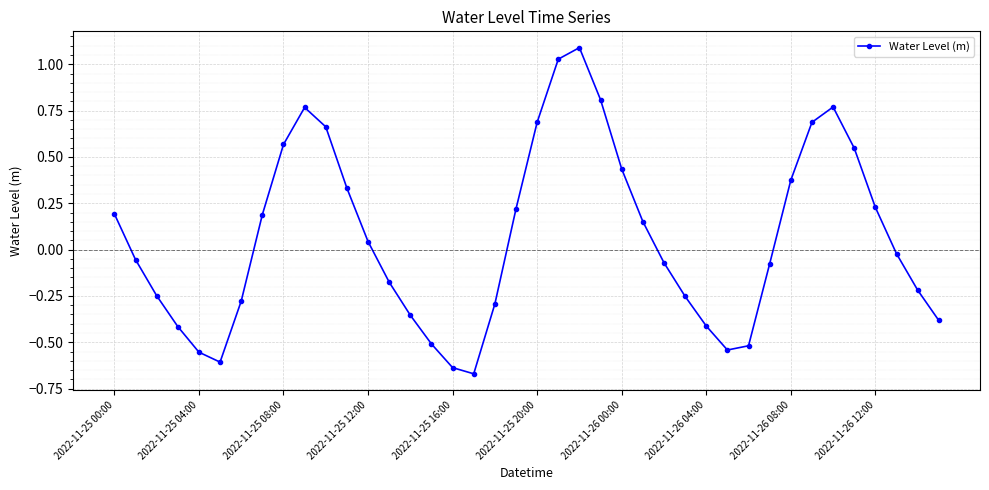

How many lines are shown in the chart?

1